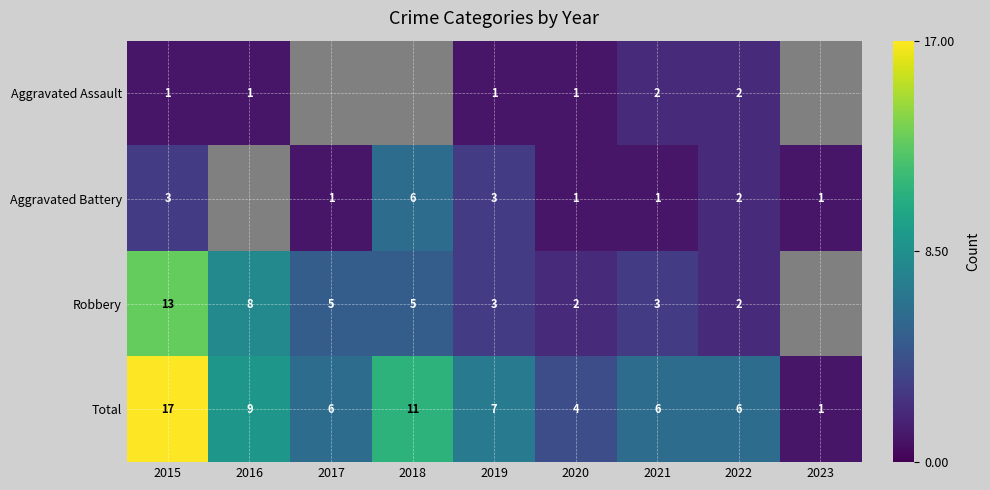

The value of Robbery at 2015 is 19.4. True or false?

False